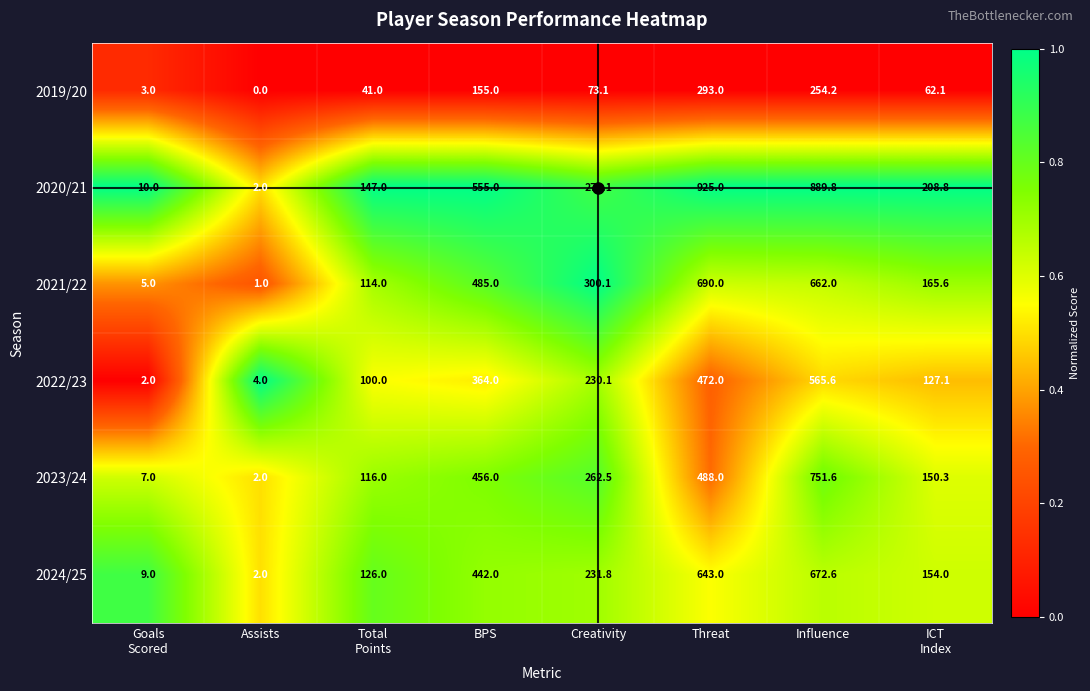

What is the sum of all 2020/21 values?

3008.7